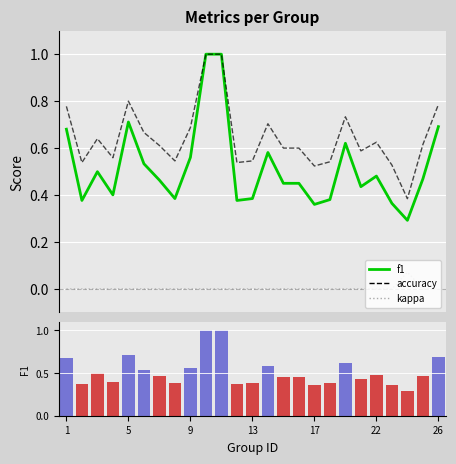

Between 13 and 16, which series saw the biggest shift?

f1